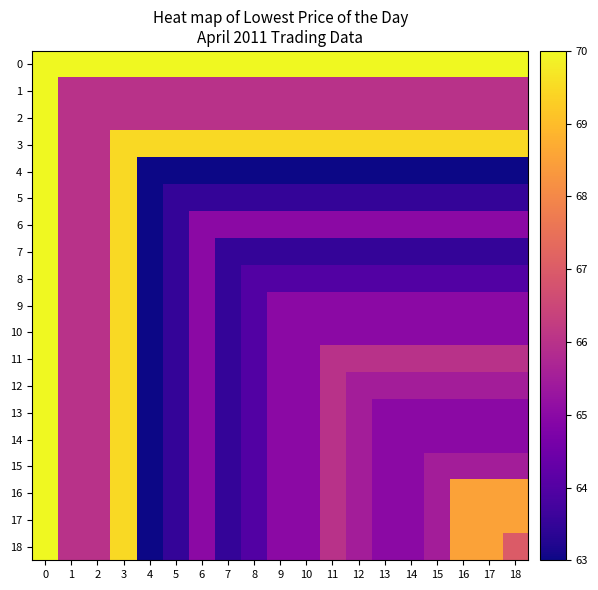

Reading left to right, what are all the values shown in this chart?

0: 0=70.0	1=70.0	2=70.0	3=70.0	4=70.0	5=70.0	6=70.0	7=70.0	8=70.0	9=70.0	10=70.0	11=70.0	12=70.0	13=70.0	14=70.0	15=70.0	16=70.0	17=70.0	18=70.0
1: 0=70.0	1=66.0	2=66.0	3=66.0	4=66.0	5=66.0	6=66.0	7=66.0	8=66.0	9=66.0	10=66.0	11=66.0	12=66.0	13=66.0	14=66.0	15=66.0	16=66.0	17=66.0	18=66.0
2: 0=70.0	1=66.0	2=66.0	3=66.0	4=66.0	5=66.0	6=66.0	7=66.0	8=66.0	9=66.0	10=66.0	11=66.0	12=66.0	13=66.0	14=66.0	15=66.0	16=66.0	17=66.0	18=66.0
3: 0=70.0	1=66.0	2=66.0	3=69.5	4=69.5	5=69.5	6=69.5	7=69.5	8=69.5	9=69.5	10=69.5	11=69.5	12=69.5	13=69.5	14=69.5	15=69.5	16=69.5	17=69.5	18=69.5
4: 0=70.0	1=66.0	2=66.0	3=69.5	4=63.0	5=63.0	6=63.0	7=63.0	8=63.0	9=63.0	10=63.0	11=63.0	12=63.0	13=63.0	14=63.0	15=63.0	16=63.0	17=63.0	18=63.0
5: 0=70.0	1=66.0	2=66.0	3=69.5	4=63.0	5=63.5	6=63.5	7=63.5	8=63.5	9=63.5	10=63.5	11=63.5	12=63.5	13=63.5	14=63.5	15=63.5	16=63.5	17=63.5	18=63.5
6: 0=70.0	1=66.0	2=66.0	3=69.5	4=63.0	5=63.5	6=65.0	7=65.0	8=65.0	9=65.0	10=65.0	11=65.0	12=65.0	13=65.0	14=65.0	15=65.0	16=65.0	17=65.0	18=65.0
7: 0=70.0	1=66.0	2=66.0	3=69.5	4=63.0	5=63.5	6=65.0	7=63.5	8=63.5	9=63.5	10=63.5	11=63.5	12=63.5	13=63.5	14=63.5	15=63.5	16=63.5	17=63.5	18=63.5
8: 0=70.0	1=66.0	2=66.0	3=69.5	4=63.0	5=63.5	6=65.0	7=63.5	8=64.0	9=64.0	10=64.0	11=64.0	12=64.0	13=64.0	14=64.0	15=64.0	16=64.0	17=64.0	18=64.0
9: 0=70.0	1=66.0	2=66.0	3=69.5	4=63.0	5=63.5	6=65.0	7=63.5	8=64.0	9=65.0	10=65.0	11=65.0	12=65.0	13=65.0	14=65.0	15=65.0	16=65.0	17=65.0	18=65.0
10: 0=70.0	1=66.0	2=66.0	3=69.5	4=63.0	5=63.5	6=65.0	7=63.5	8=64.0	9=65.0	10=65.0	11=65.0	12=65.0	13=65.0	14=65.0	15=65.0	16=65.0	17=65.0	18=65.0
11: 0=70.0	1=66.0	2=66.0	3=69.5	4=63.0	5=63.5	6=65.0	7=63.5	8=64.0	9=65.0	10=65.0	11=66.0	12=66.0	13=66.0	14=66.0	15=66.0	16=66.0	17=66.0	18=66.0
12: 0=70.0	1=66.0	2=66.0	3=69.5	4=63.0	5=63.5	6=65.0	7=63.5	8=64.0	9=65.0	10=65.0	11=66.0	12=65.5	13=65.5	14=65.5	15=65.5	16=65.5	17=65.5	18=65.5
13: 0=70.0	1=66.0	2=66.0	3=69.5	4=63.0	5=63.5	6=65.0	7=63.5	8=64.0	9=65.0	10=65.0	11=66.0	12=65.5	13=65.0	14=65.0	15=65.0	16=65.0	17=65.0	18=65.0
14: 0=70.0	1=66.0	2=66.0	3=69.5	4=63.0	5=63.5	6=65.0	7=63.5	8=64.0	9=65.0	10=65.0	11=66.0	12=65.5	13=65.0	14=65.0	15=65.0	16=65.0	17=65.0	18=65.0
15: 0=70.0	1=66.0	2=66.0	3=69.5	4=63.0	5=63.5	6=65.0	7=63.5	8=64.0	9=65.0	10=65.0	11=66.0	12=65.5	13=65.0	14=65.0	15=65.5	16=65.5	17=65.5	18=65.5
16: 0=70.0	1=66.0	2=66.0	3=69.5	4=63.0	5=63.5	6=65.0	7=63.5	8=64.0	9=65.0	10=65.0	11=66.0	12=65.5	13=65.0	14=65.0	15=65.5	16=68.5	17=68.5	18=68.5
17: 0=70.0	1=66.0	2=66.0	3=69.5	4=63.0	5=63.5	6=65.0	7=63.5	8=64.0	9=65.0	10=65.0	11=66.0	12=65.5	13=65.0	14=65.0	15=65.5	16=68.5	17=68.5	18=68.5
18: 0=70.0	1=66.0	2=66.0	3=69.5	4=63.0	5=63.5	6=65.0	7=63.5	8=64.0	9=65.0	10=65.0	11=66.0	12=65.5	13=65.0	14=65.0	15=65.5	16=68.5	17=68.5	18=67.0